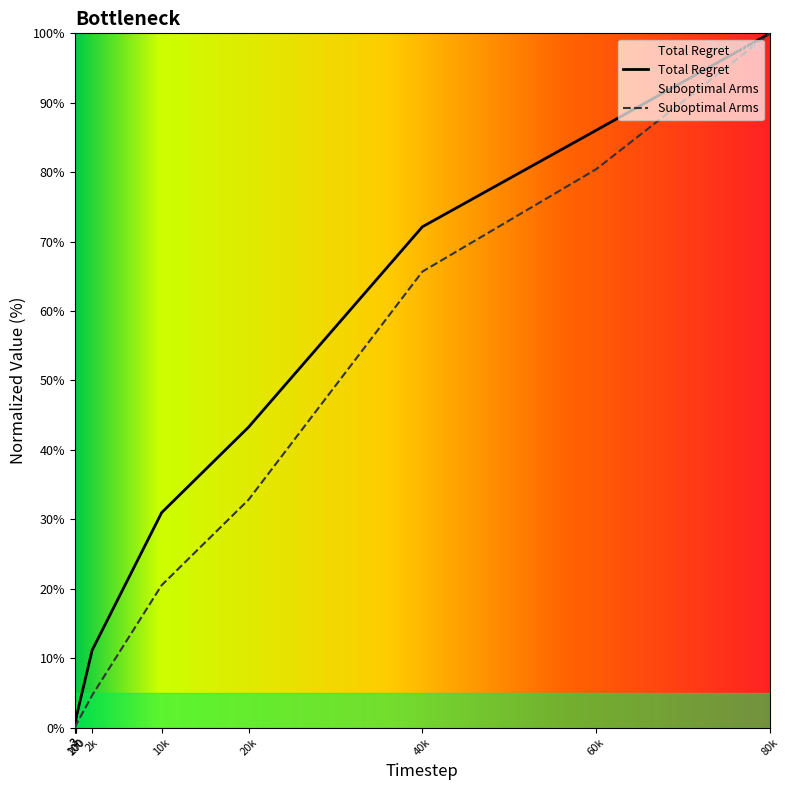

Which series has the largest total across all categories?

Total Regret